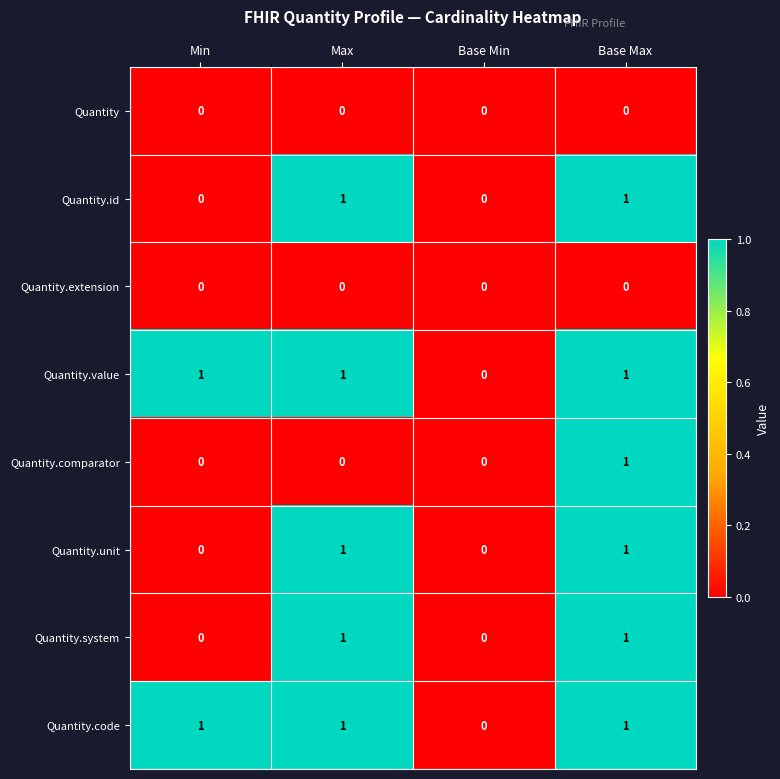

The value of Quantity.system at Min is -1. True or false?

False